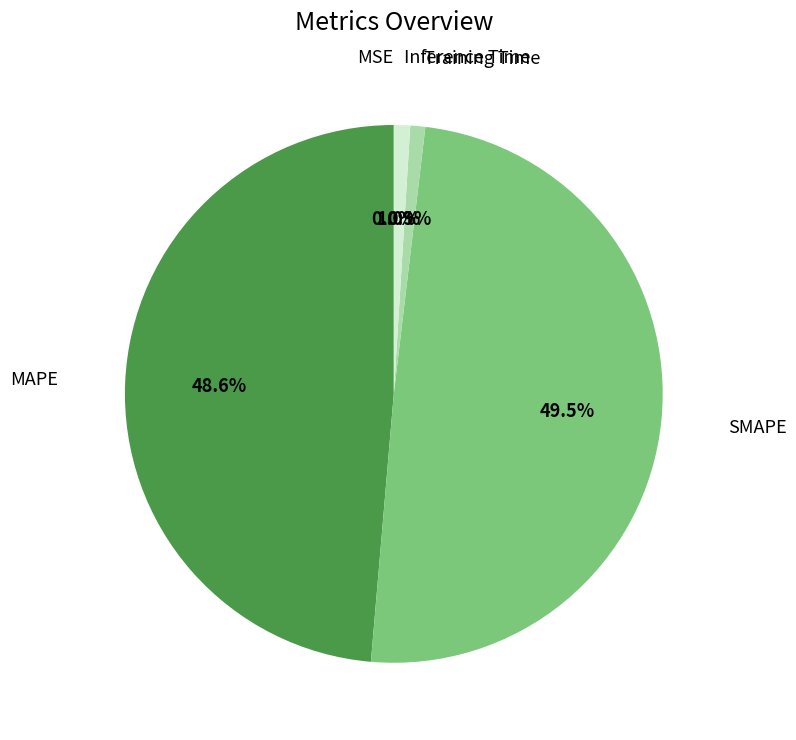

Is there a majority slice in this chart?

No